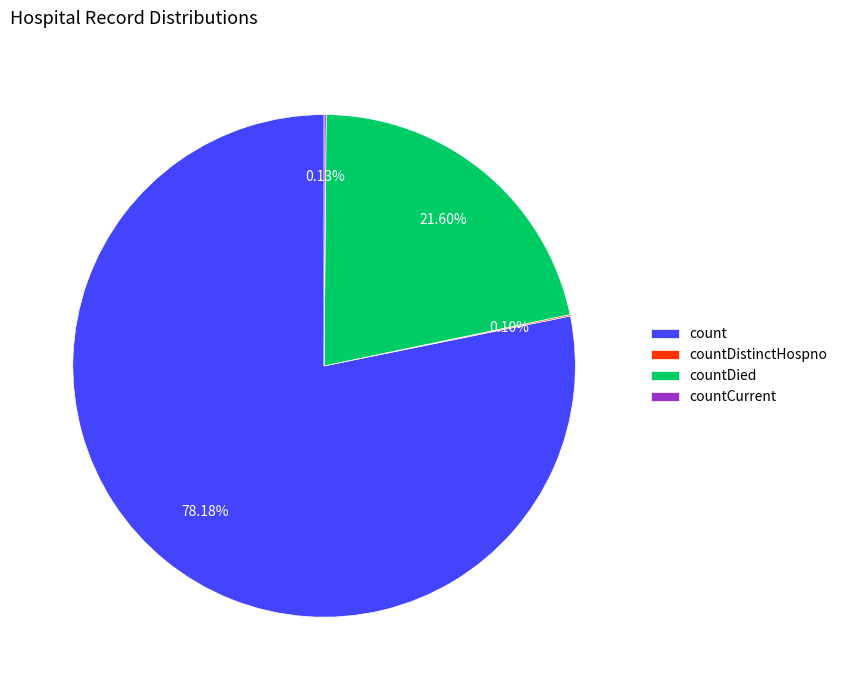

Is there any slice that represents more than half of the pie?

Yes